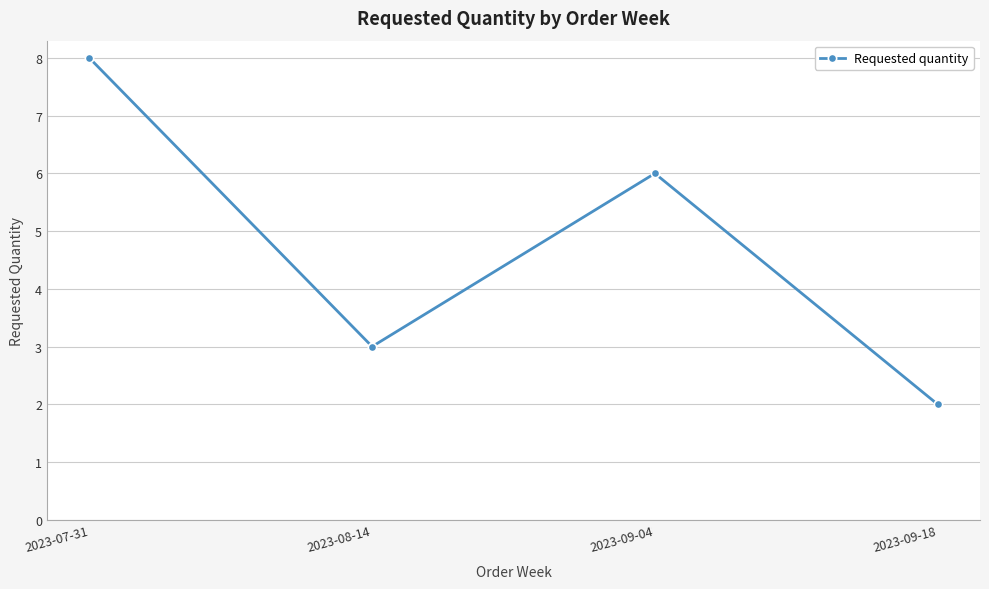

What is the difference between the values at 2023-08-14 and 2023-09-04?

3